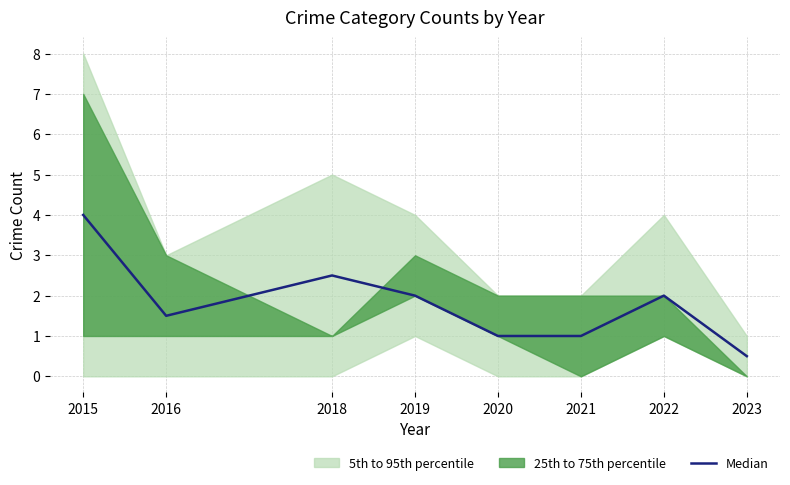

Approximately how many times larger is the value at 2018 compared to 2021?

2.5